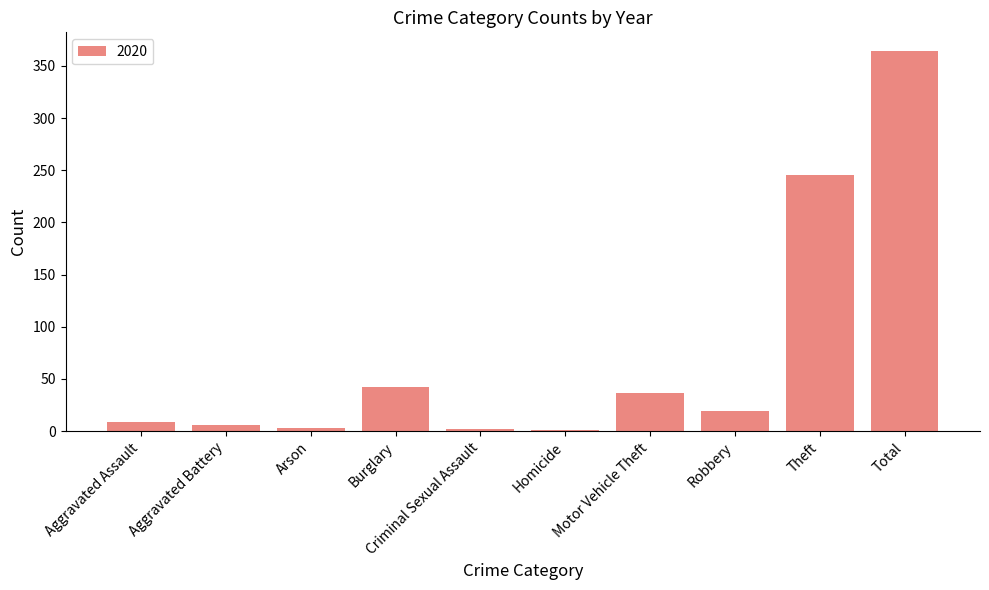

Which has a higher value, Burglary or Arson?

Burglary